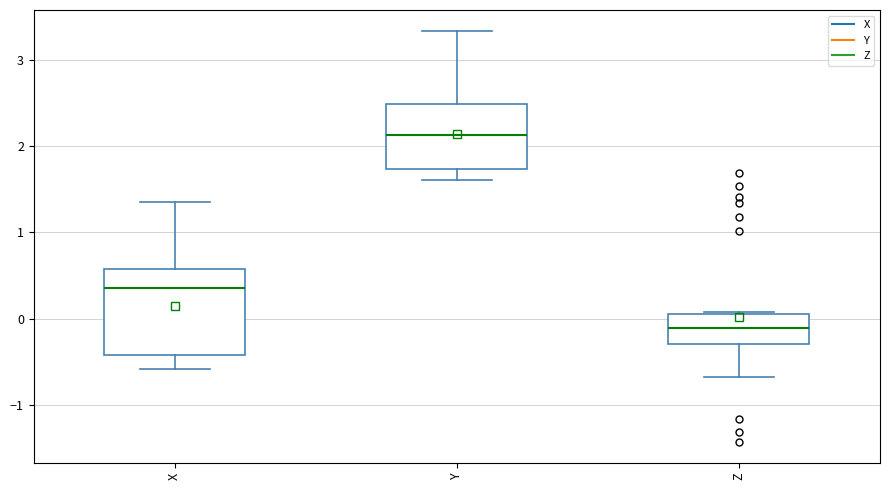

Where is the upper edge of the box for Y on the y-axis? The values are not printed on the chart, so give them approximately, as read against the axis.

2.5